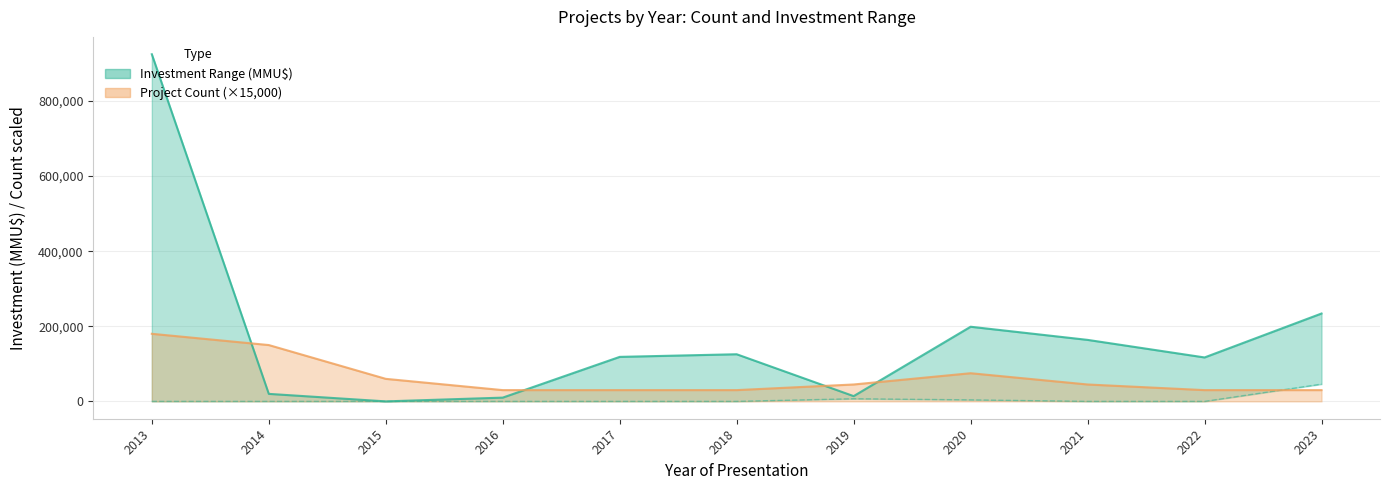

What is the difference between the maximum and minimum values in the Investment_lower series?

46000